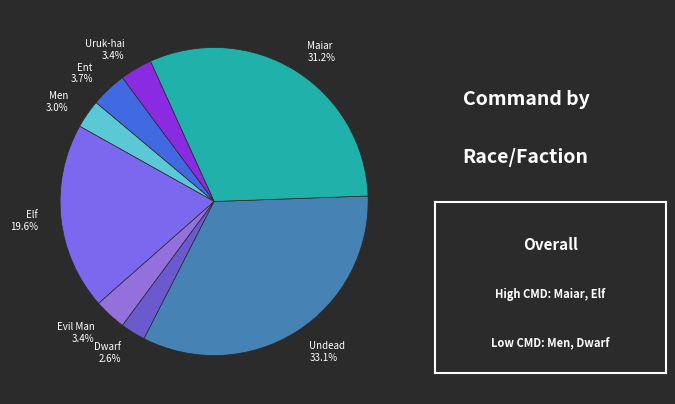

The Evil Man slice represents 3% of the pie. True or false?

True